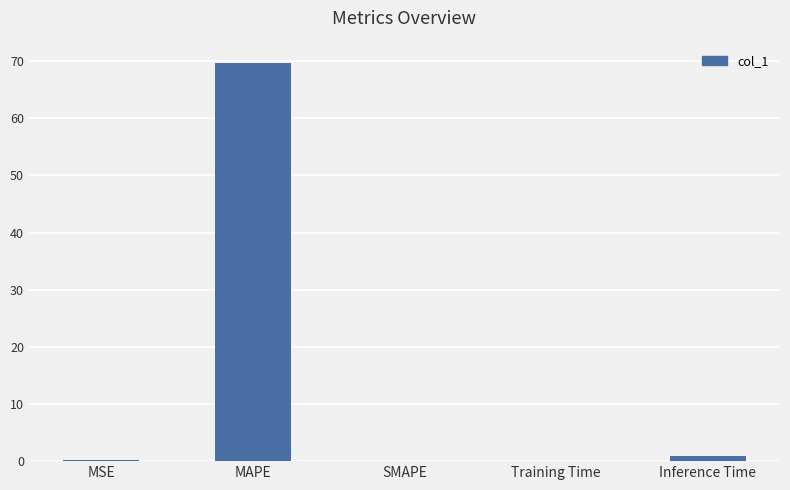

What is the sum of all values?

70.9